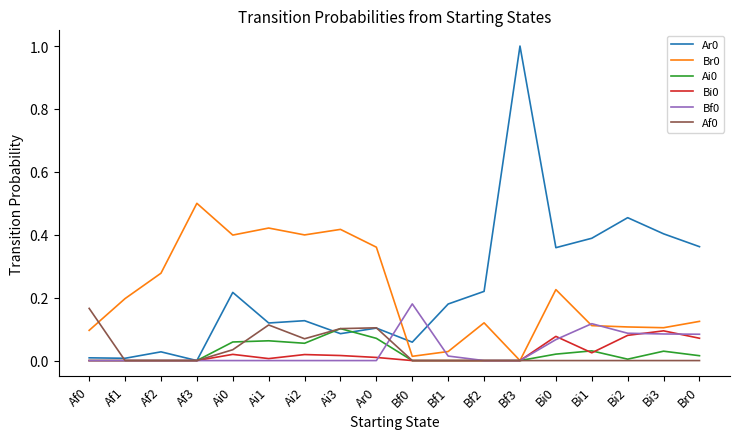

Is the value of Br0 at Bi1 greater than the value of Ar0 at Bi0?

No